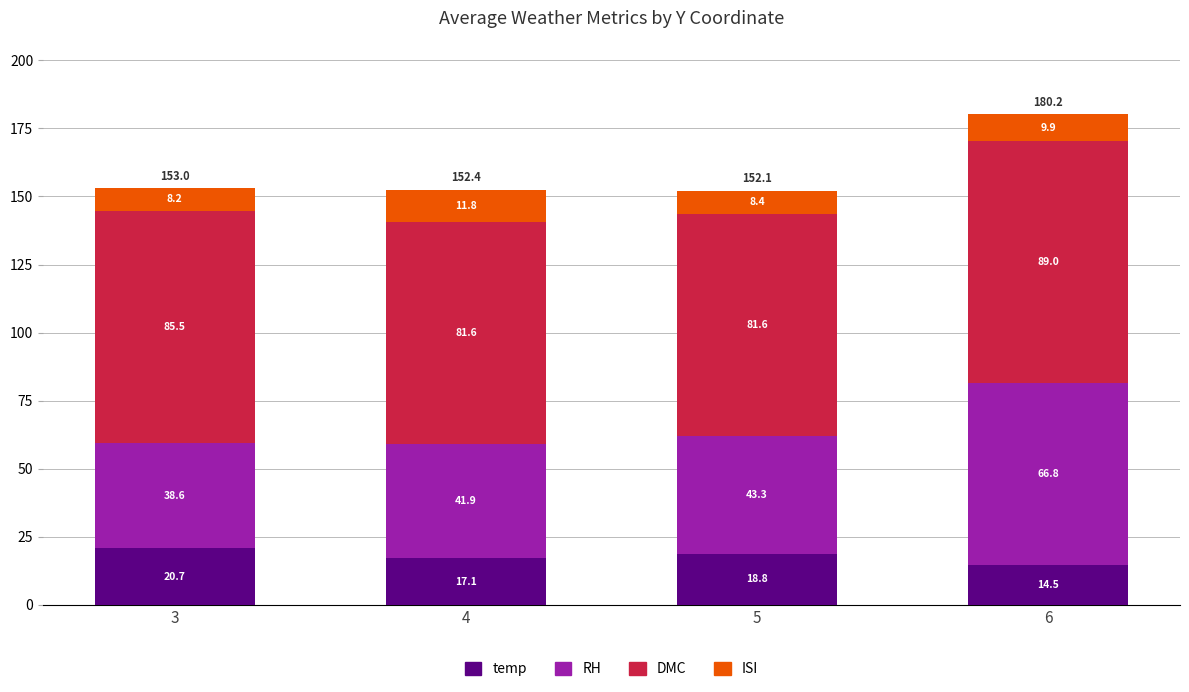

True or false: temp has a value of 31.2 at 5.

False